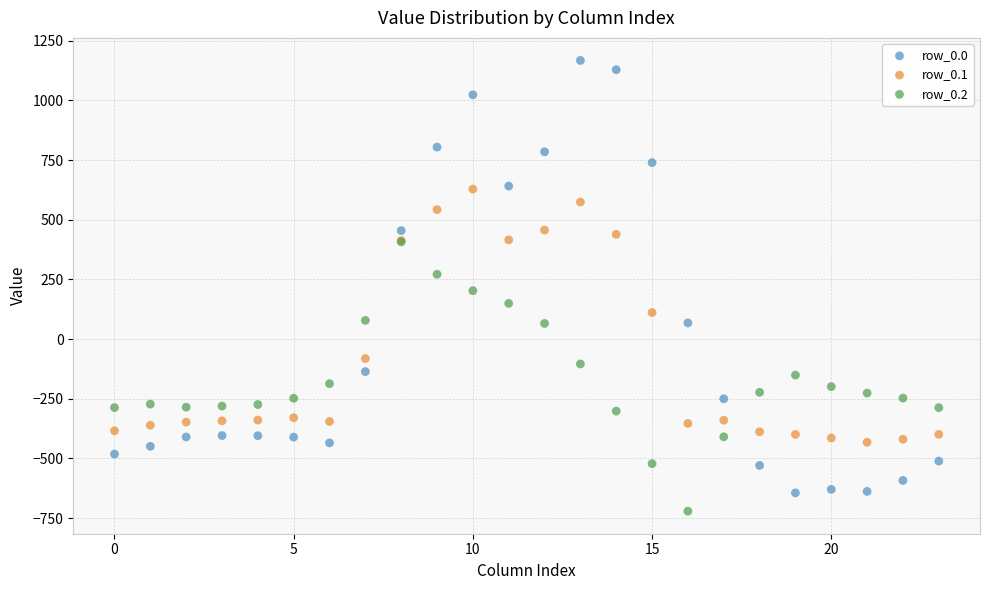

Which series reaches the maximum Y coordinate?

row_0.0